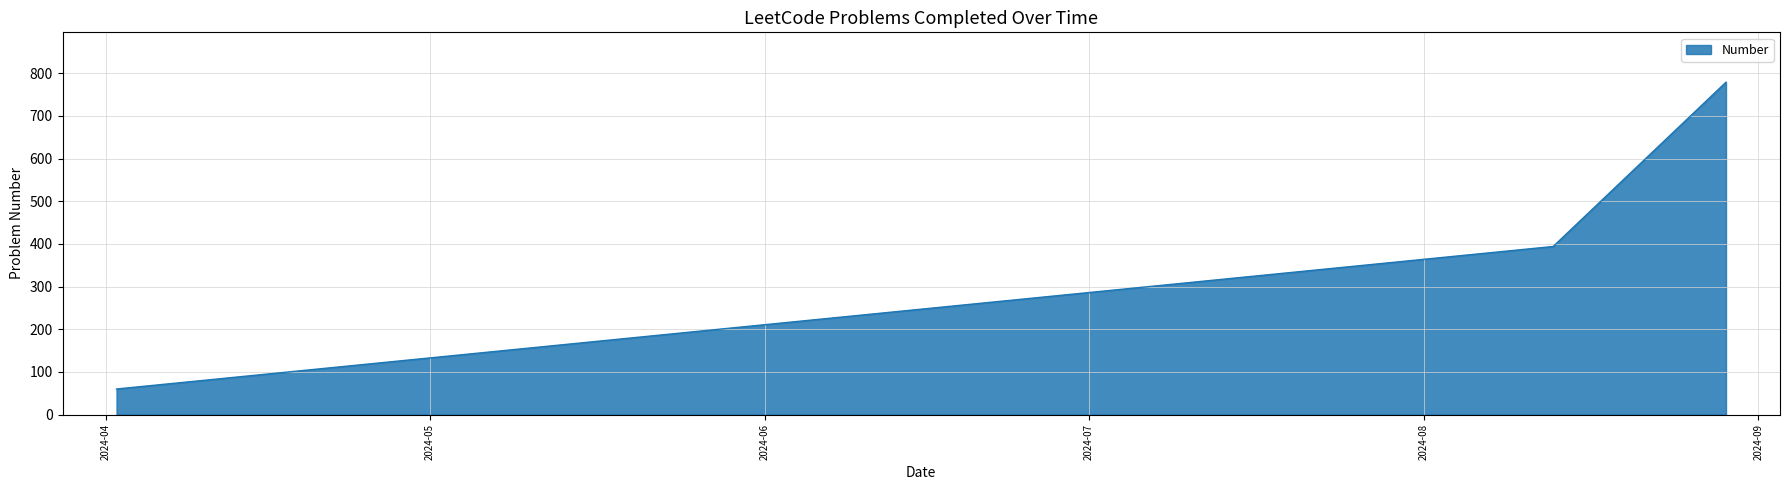

What is the minimum value shown in the chart?

60